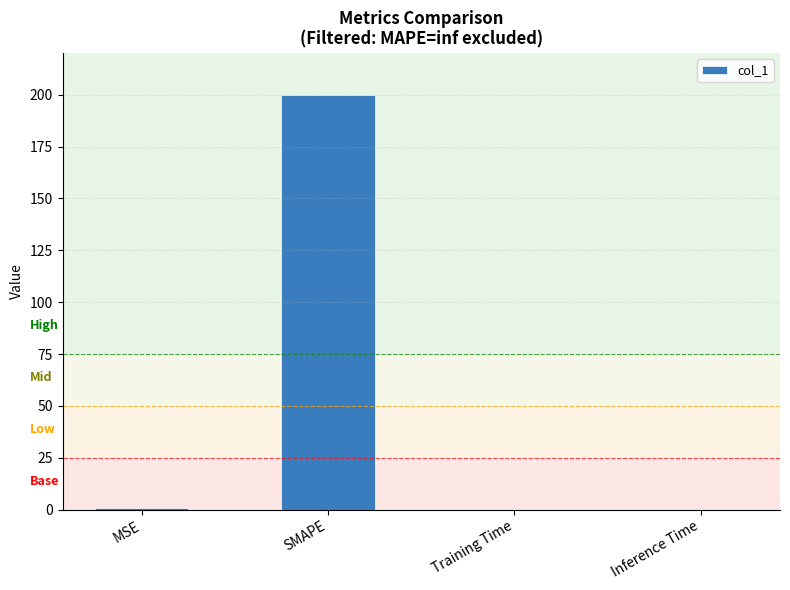

Between SMAPE and Training Time, which is larger?

SMAPE